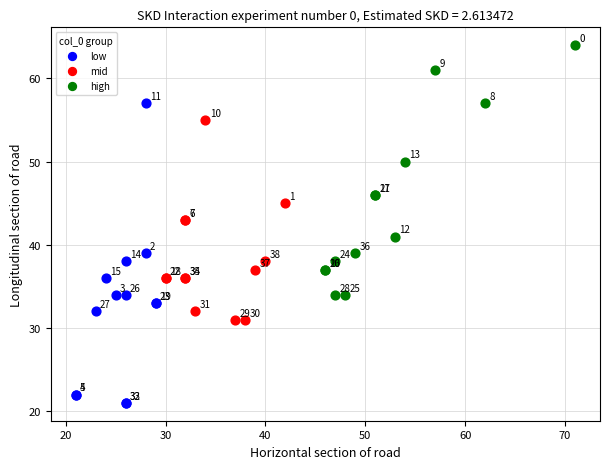

Which series has the largest Y range (max minus min)?

low